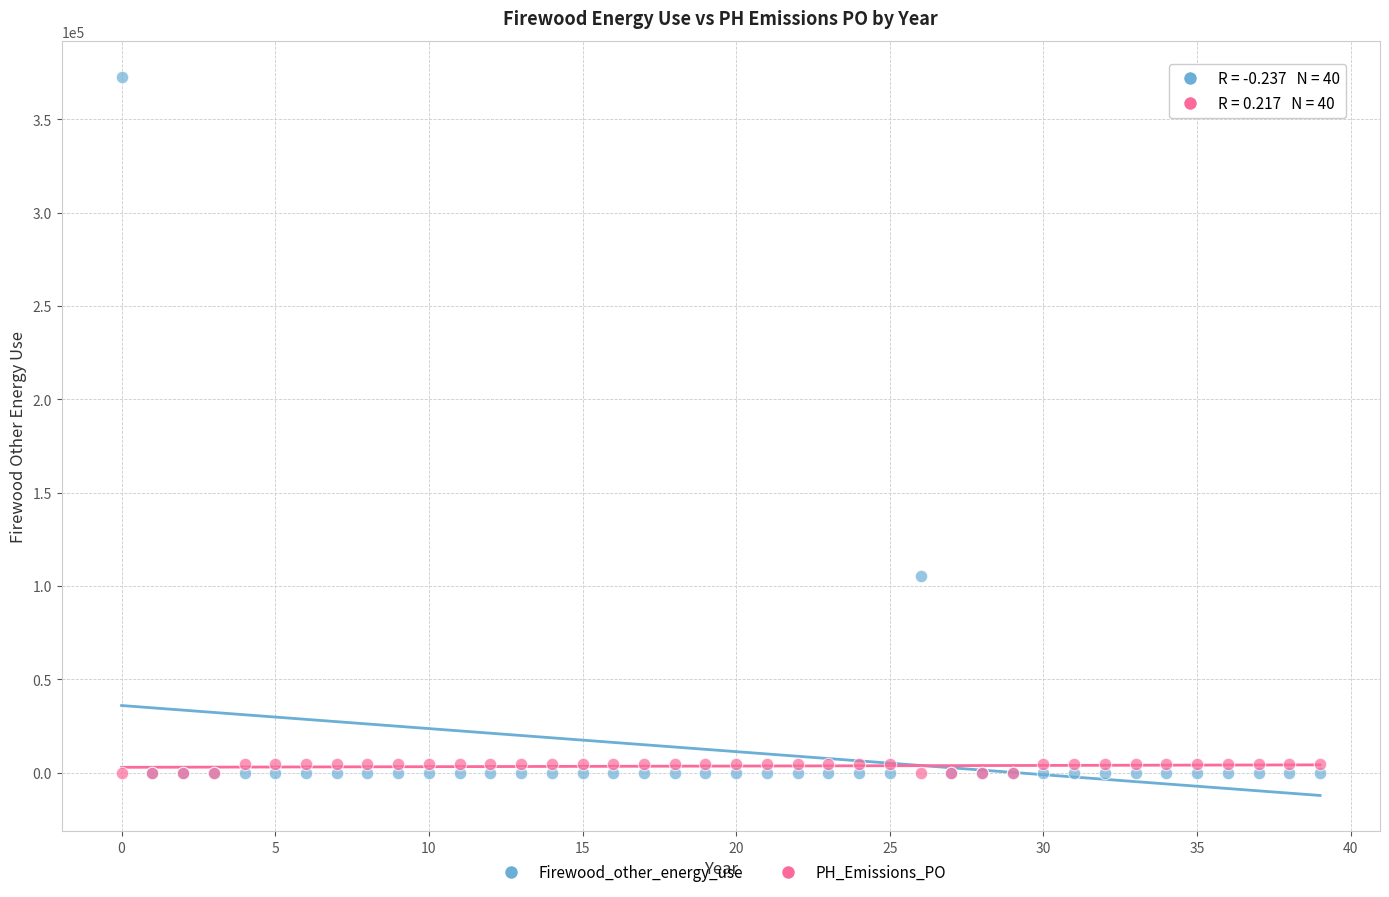

In the Firewood_other_energy_use series, what Y value is closest to 186421?

105498.0